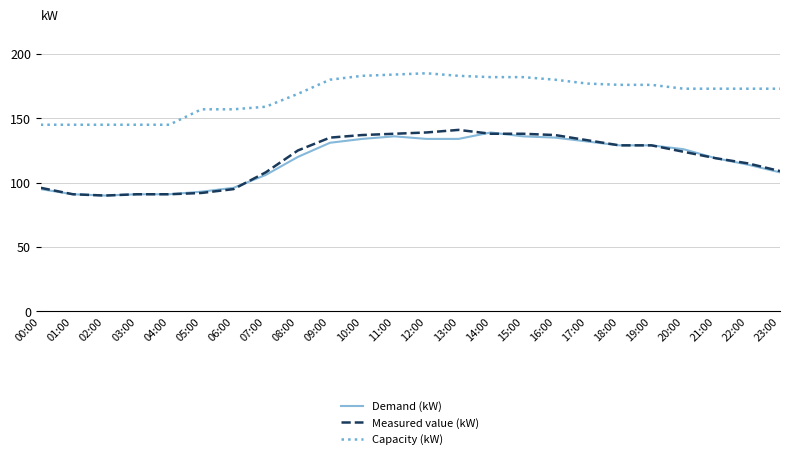

Count the number of data series in this chart.

3